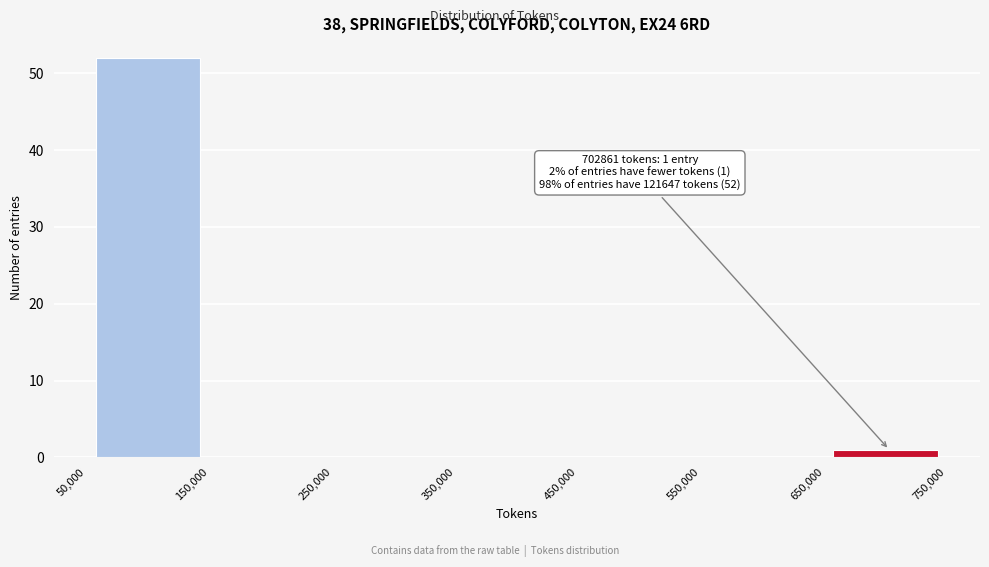

Which range on the x-axis has the tallest bar?

50,000 to 150,000